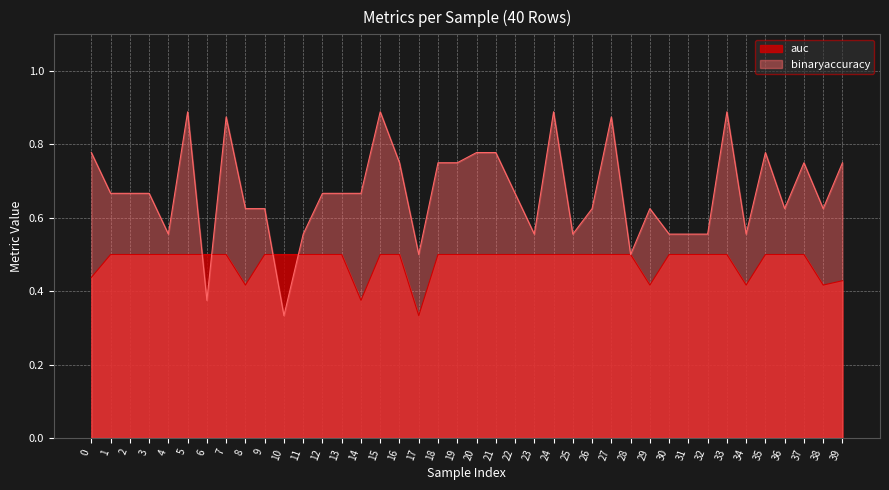

Where is auc nearest to the value 0?

17